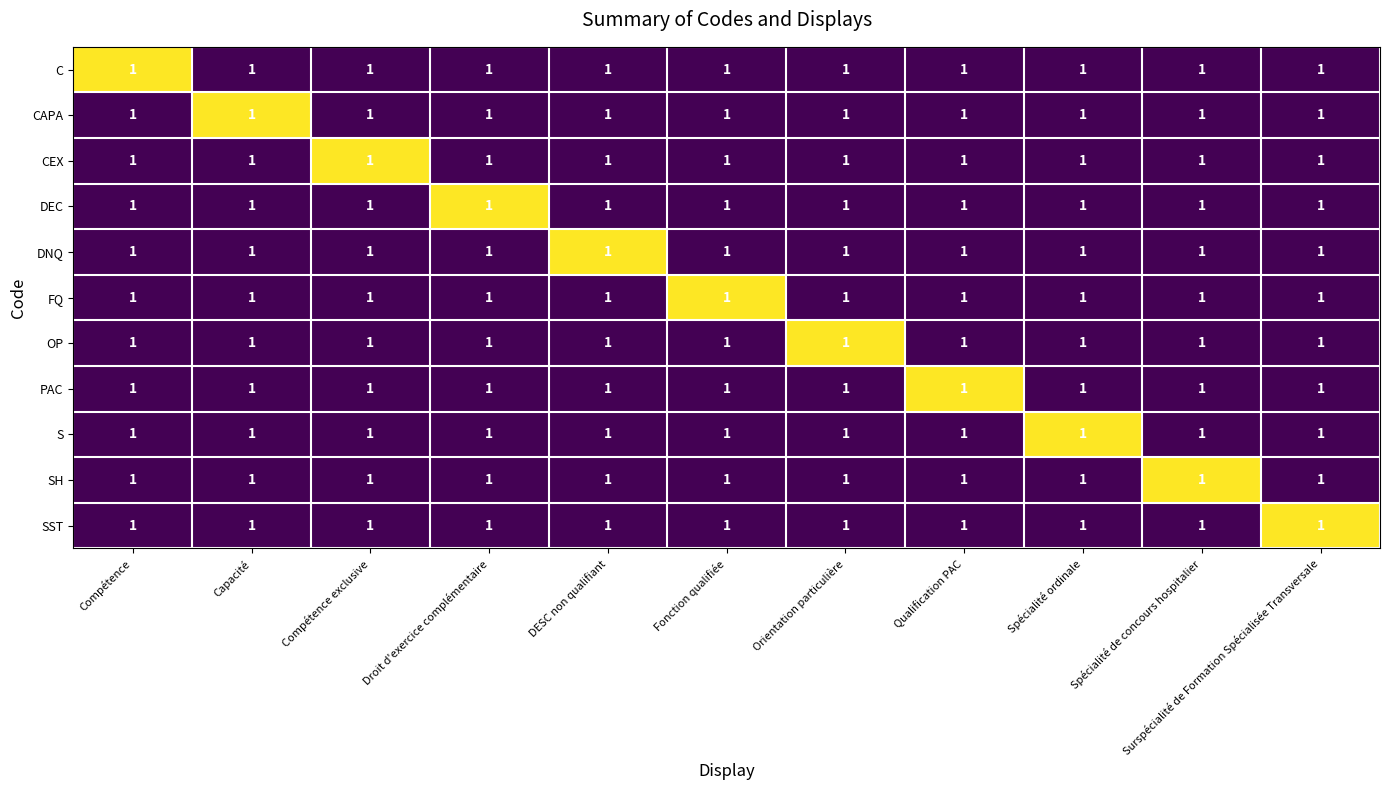

How many distinct data groups are displayed?

11